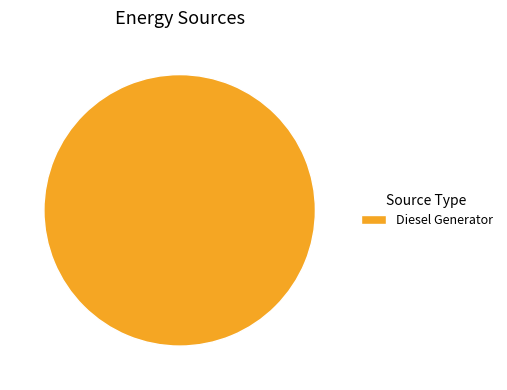

The Diesel Generator slice represents 100% of the pie. True or false?

True